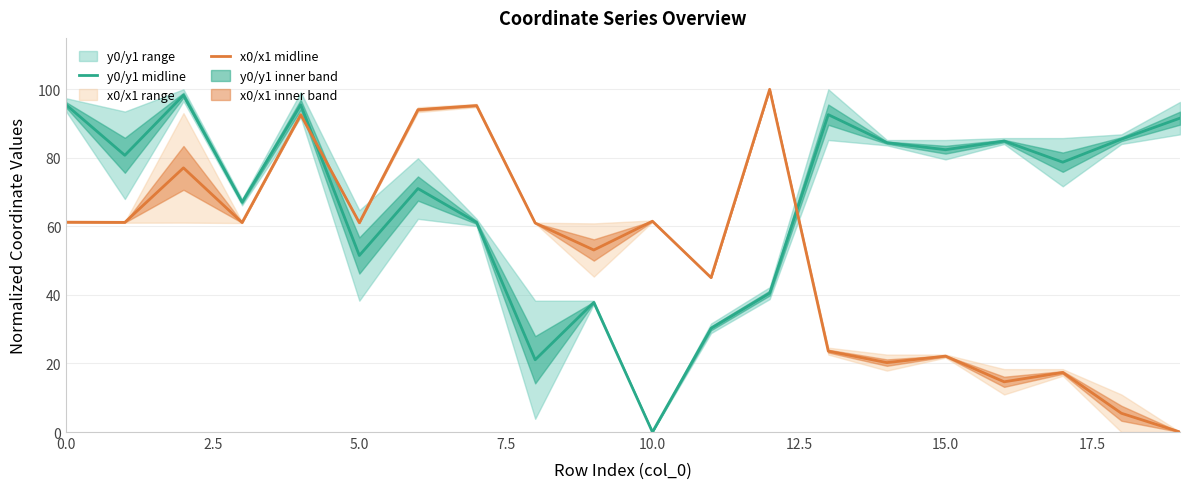

How many data points does each series have?

20